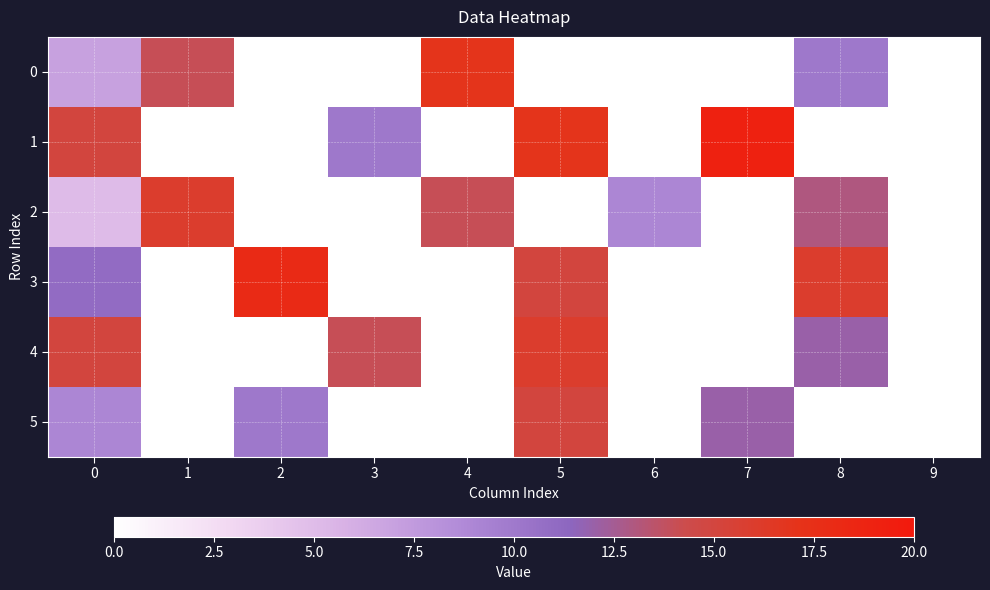

Reading left to right, transcribe all the data shown in this chart.

0: 0=7	1=14	2=0	3=0	4=17	5=0	6=0	7=0	8=10	9=0
1: 0=15	1=0	2=0	3=10	4=0	5=17	6=0	7=19	8=0	9=0
2: 0=5	1=16	2=0	3=0	4=14	5=0	6=9	7=0	8=13	9=0
3: 0=11	1=0	2=18	3=0	4=0	5=15	6=0	7=0	8=16	9=0
4: 0=15	1=0	2=0	3=14	4=0	5=16	6=0	7=0	8=12	9=0
5: 0=9	1=0	2=10	3=0	4=0	5=15	6=0	7=12	8=0	9=0